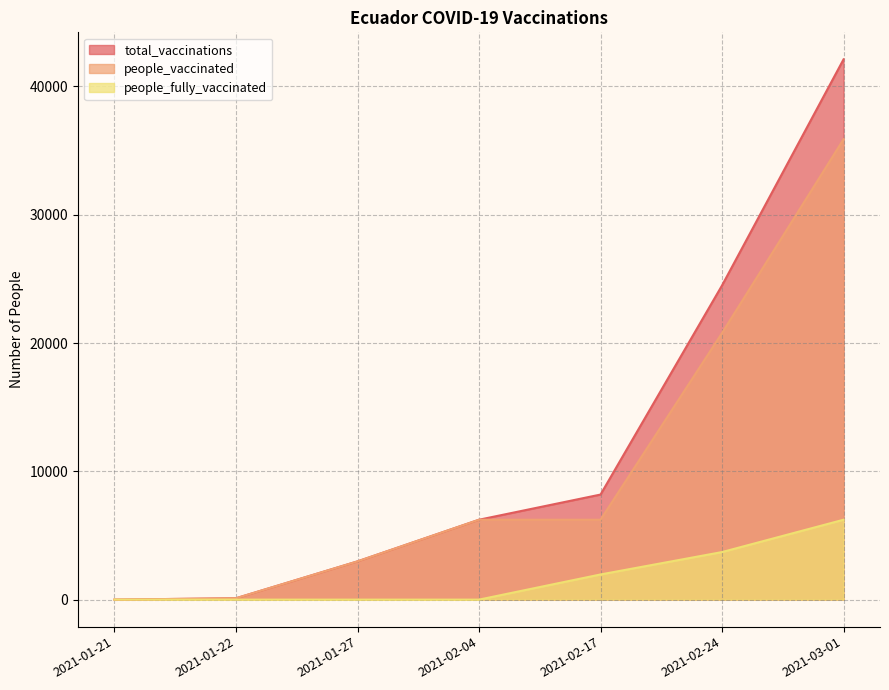

Where does the people_vaccinated series first go above 6228?

2021-02-24